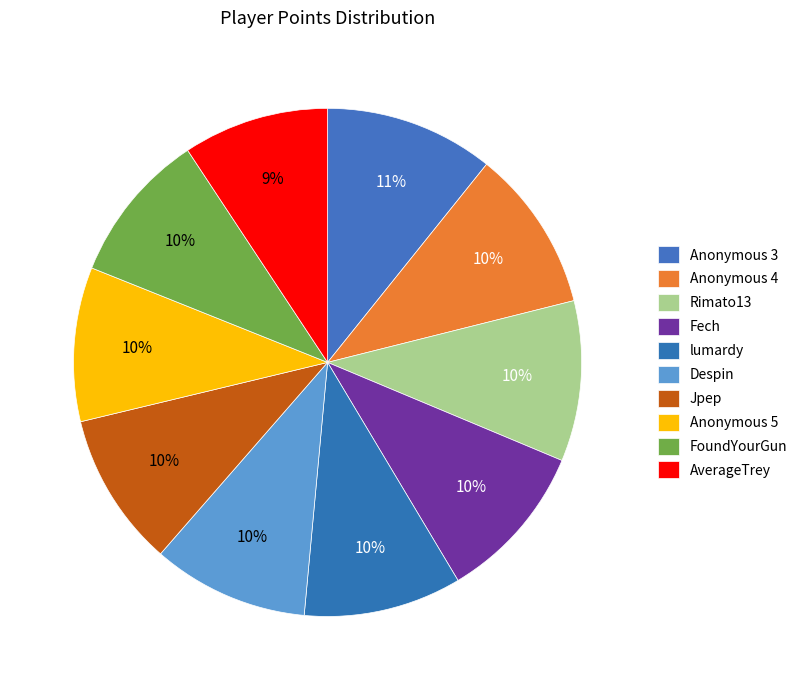

Is Despin the majority of the pie?

No